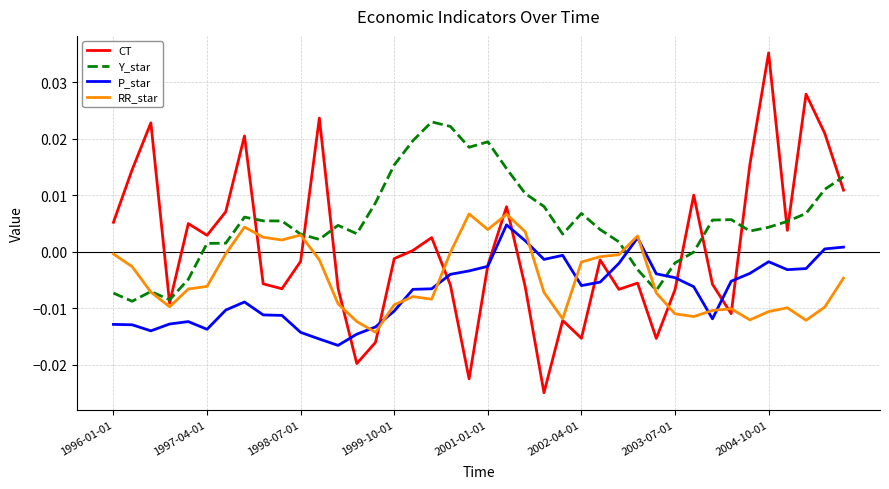

List the series in order of their overall mean, lowest first.

P_star, RR_star, CT, Y_star